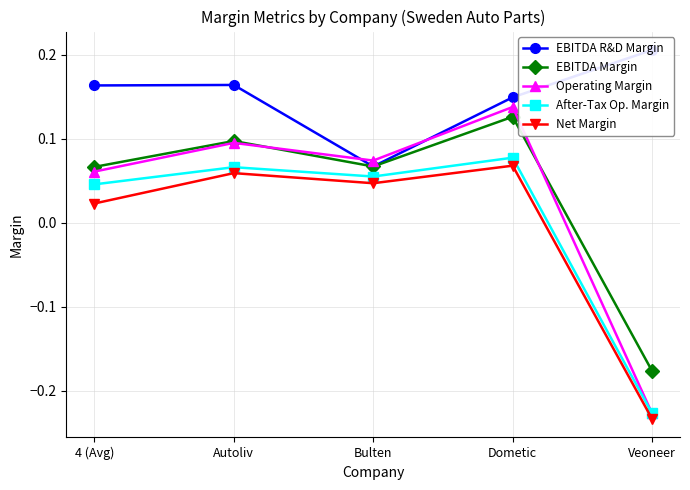

In Net Margin, how many points are higher than both neighbors (excluding endpoints)?

2